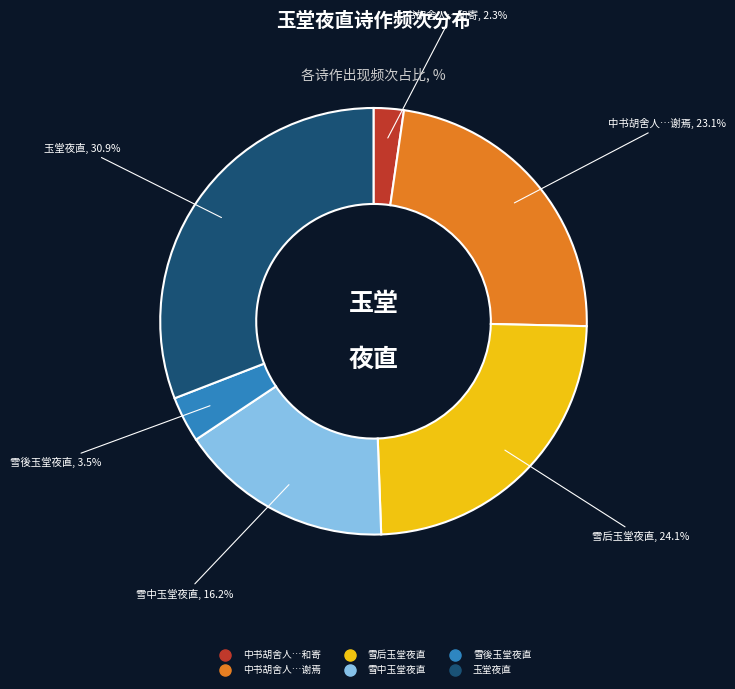

Does any single category account for the majority?

No